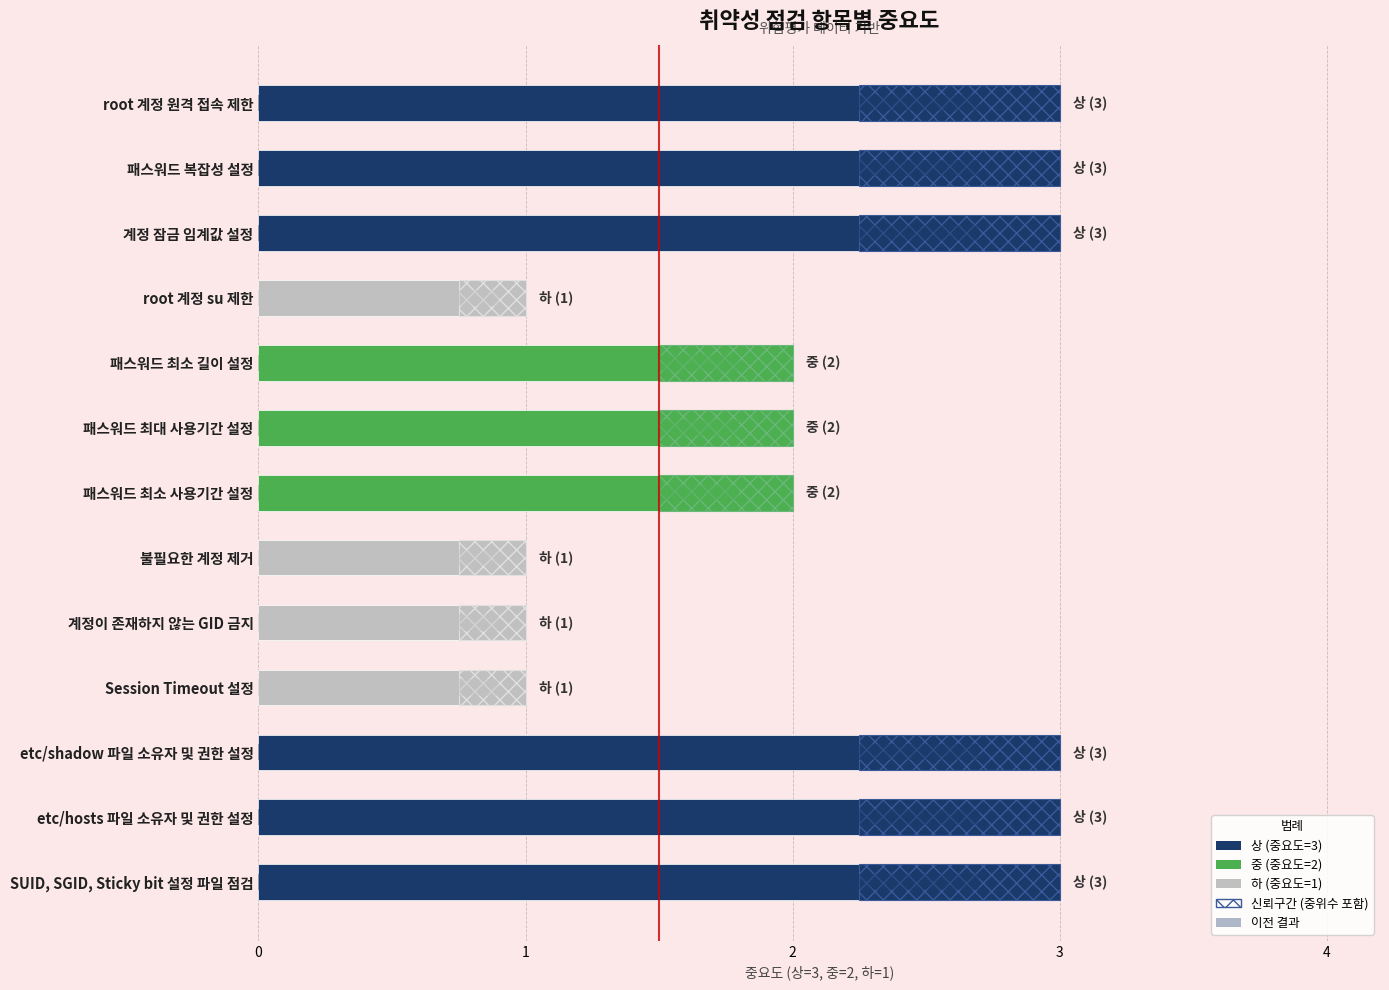

What is the sum of the values at 계정이 존재하지 않는 GID 금지 and 계정 잠금 임계값 설정?

4